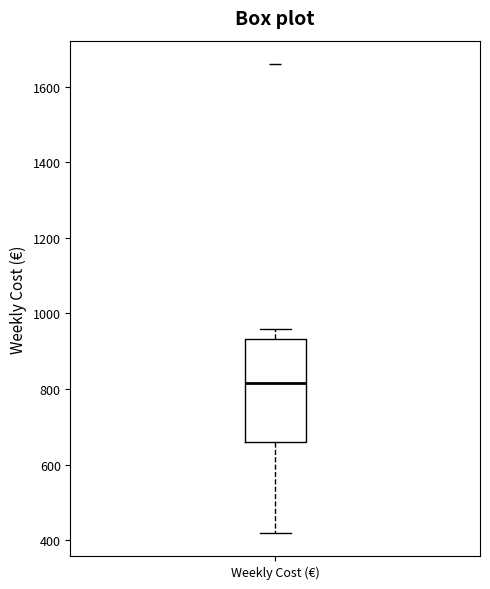

Where does the median line of the box for Weekly Cost (€) sit on the y-axis? The values are not printed on the chart, so give them approximately, as read against the axis.

820